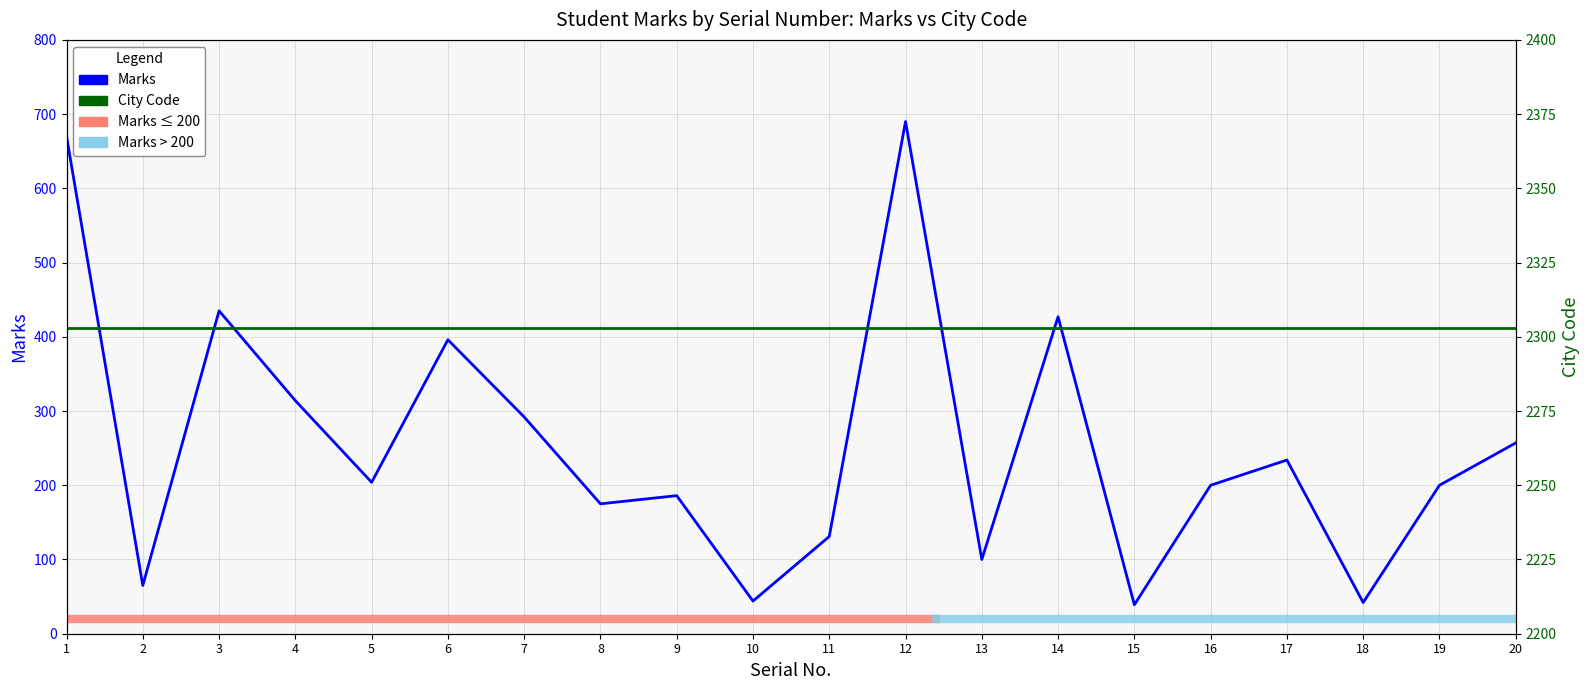

Rank the categories by value from highest to lowest.

12, 1, 3, 14, 6, 4, 7, 20, 17, 5, 16, 19, 9, 8, 11, 13, 2, 10, 18, 15